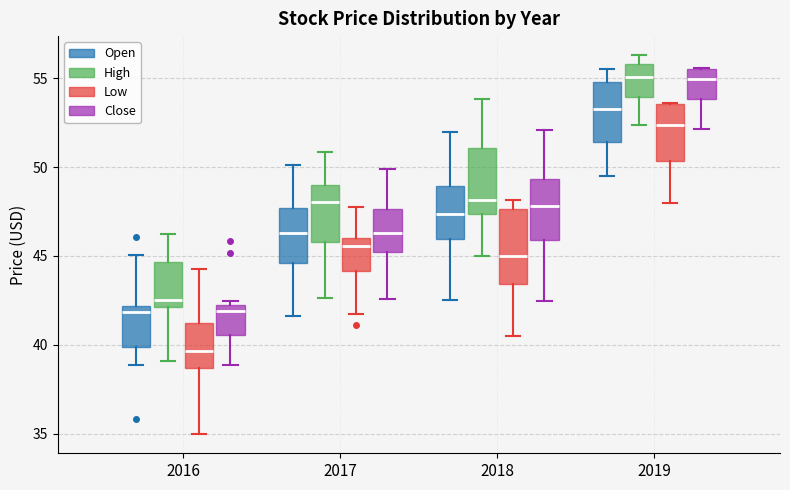

Reading left to right, read every box against the y-axis: the position of its median line, the range the box covers, and the ends of its whiskers. The values are not printed on the chart, so give them approximately, as read against the axis.

2016 (Open): median 42.0 (just below the box's upper edge), box 40.0 to 42.0, whiskers 39.0 to 45.0
2016 (High): median 42.5, box 42.0 to 44.5, whiskers 39.0 to 46.5
2016 (Low): median 39.5, box 38.5 to 41.0, whiskers 35.0 to 44.5
2016 (Close): median 42.0 (just below the box's upper edge), box 40.5 to 42.0, whiskers 39.0 to 42.5
2017 (Open): median 46.5, box 44.5 to 47.5, whiskers 41.5 to 50.0
2017 (High): median 48.0, box 46.0 to 49.0, whiskers 42.5 to 51.0
2017 (Low): median 45.5, box 44.0 to 46.0, whiskers 42.0 to 48.0
2017 (Close): median 46.5, box 45.0 to 47.5, whiskers 42.5 to 50.0
2018 (Open): median 47.5, box 46.0 to 49.0, whiskers 42.5 to 52.0
2018 (High): median 48.0, box 47.5 to 51.0, whiskers 45.0 to 54.0
2018 (Low): median 45.0, box 43.5 to 47.5, whiskers 40.5 to 48.0
2018 (Close): median 48.0, box 46.0 to 49.5, whiskers 42.5 to 52.0
2019 (Open): median 53.5, box 51.5 to 55.0, whiskers 49.5 to 55.5
2019 (High): median 55.0, box 54.0 to 56.0, whiskers 52.5 to 56.5
2019 (Low): median 52.5, box 50.5 to 53.5, whiskers 48.0 to 53.5
2019 (Close): median 55.0, box 54.0 to 55.5, whiskers 52.0 to 55.5